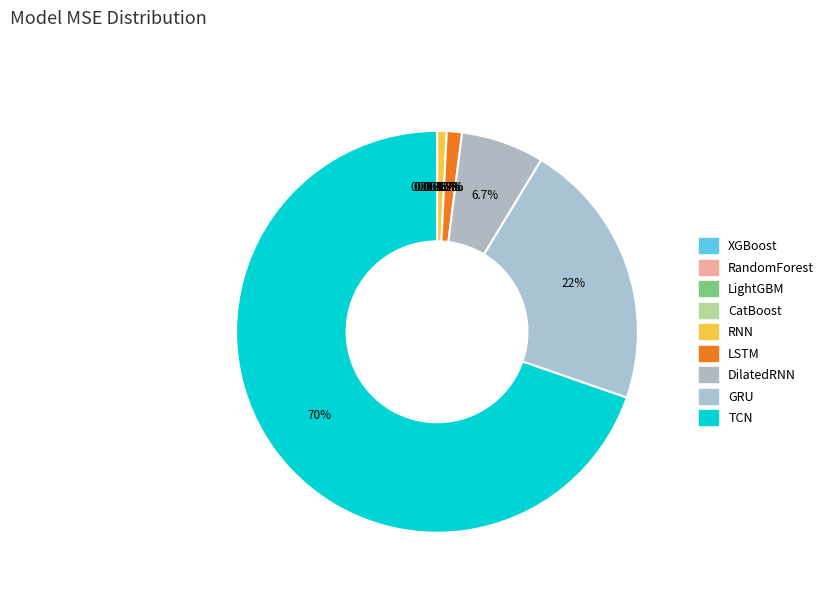

Which category has the smallest portion of the pie?

XGBoost